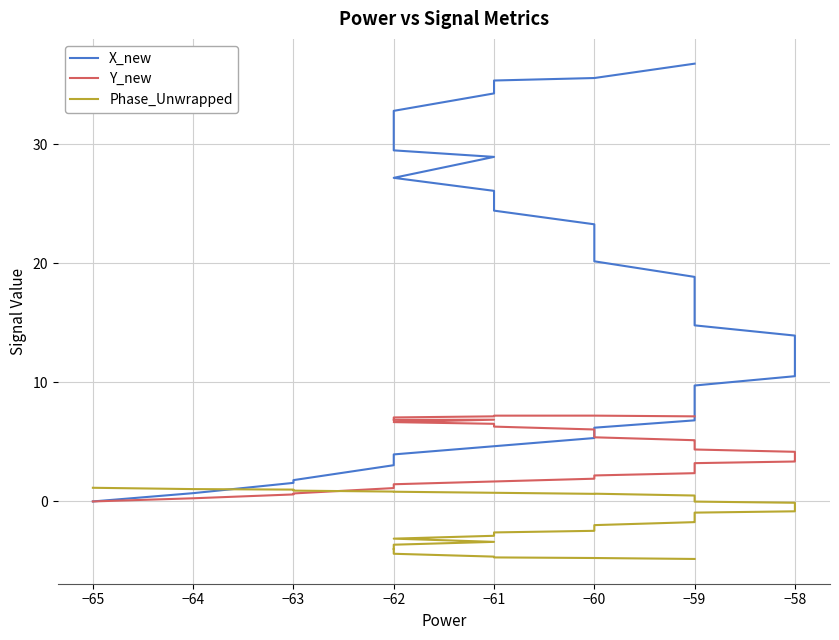

True or false: X_new has more than 0 points higher than both neighbors.

False